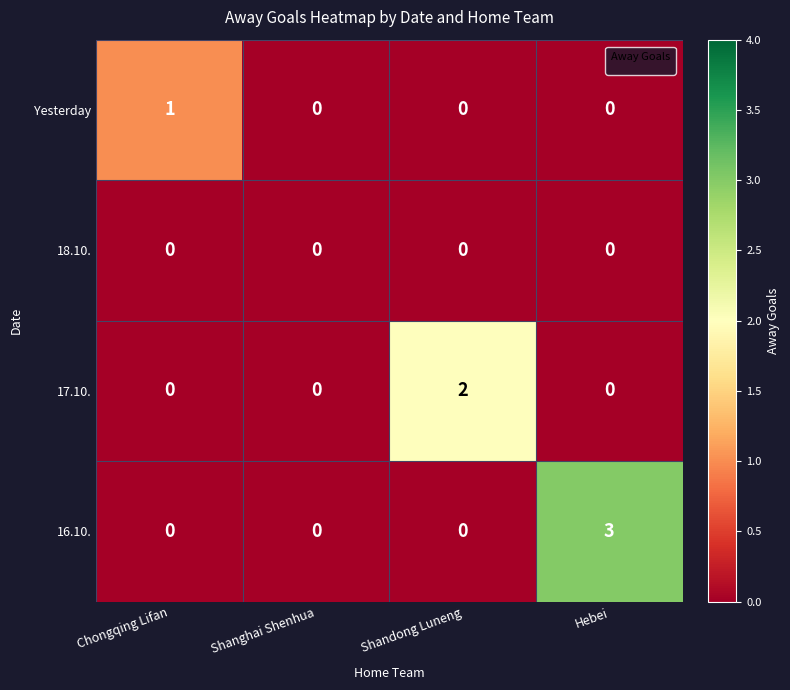

Is it true that 16.10. equals 0 at Shanghai Shenhua?

True